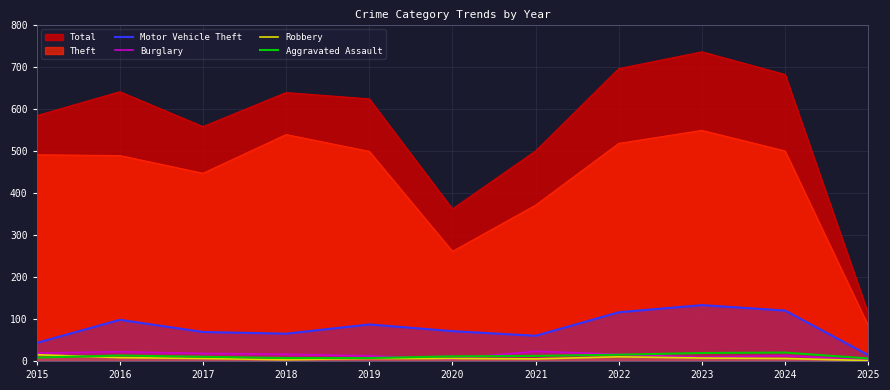

What is the smallest value displayed?

1